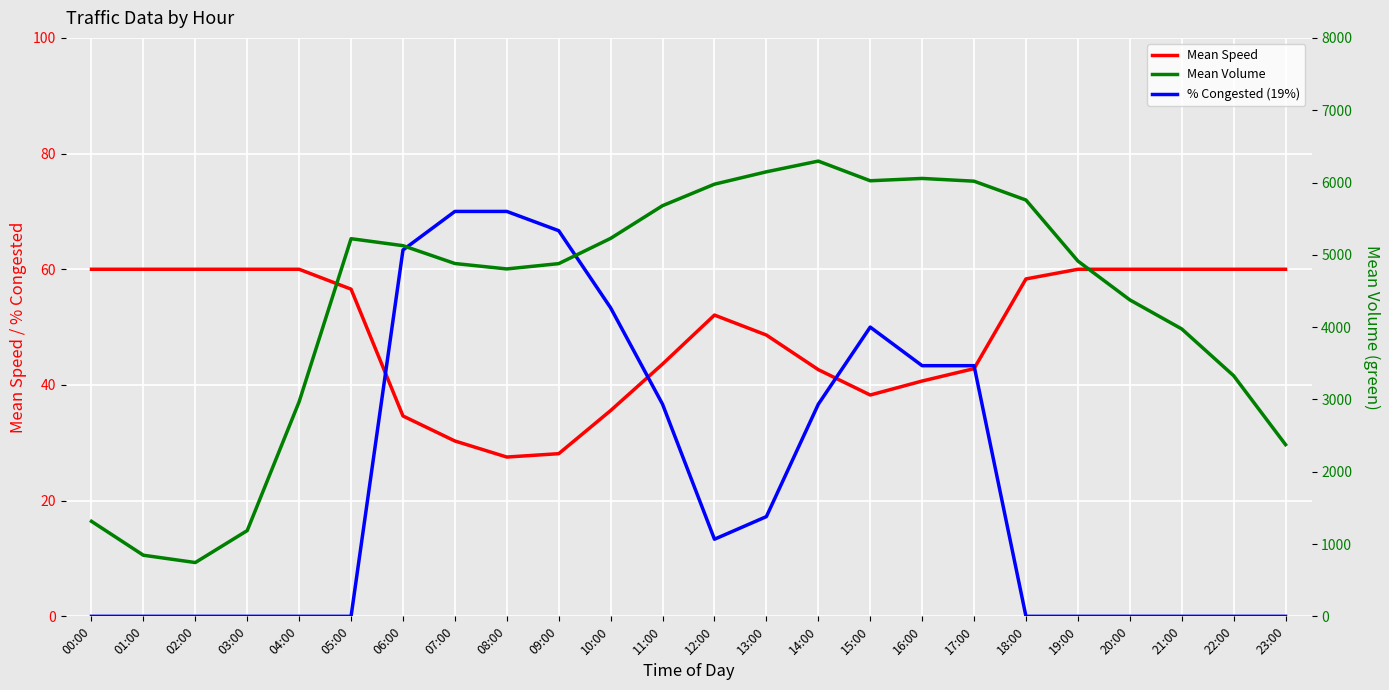

True or false: Mean Speed has a value of 68.8 at 12:00.

False